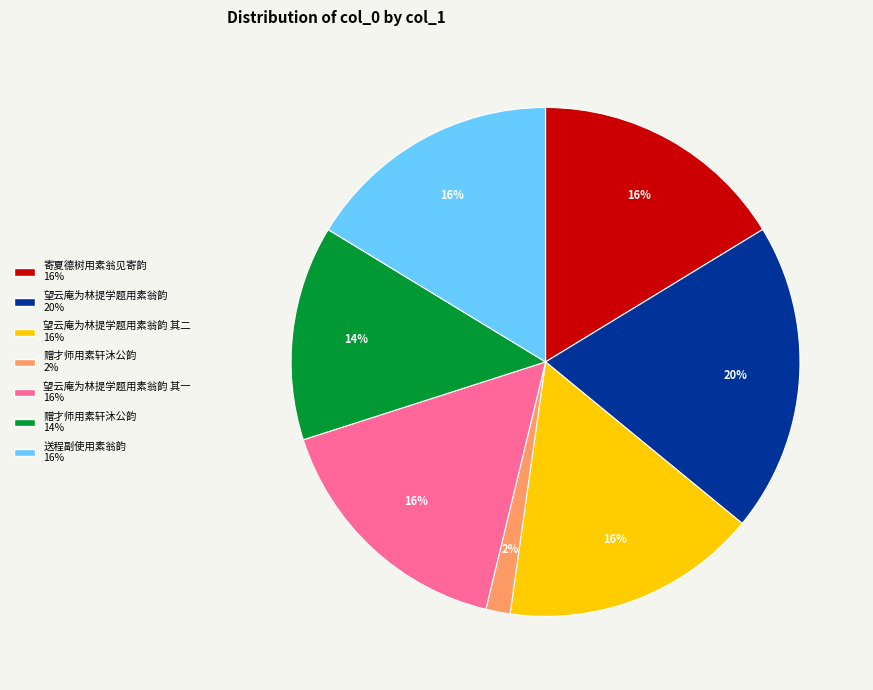

Does any single category account for the majority?

No